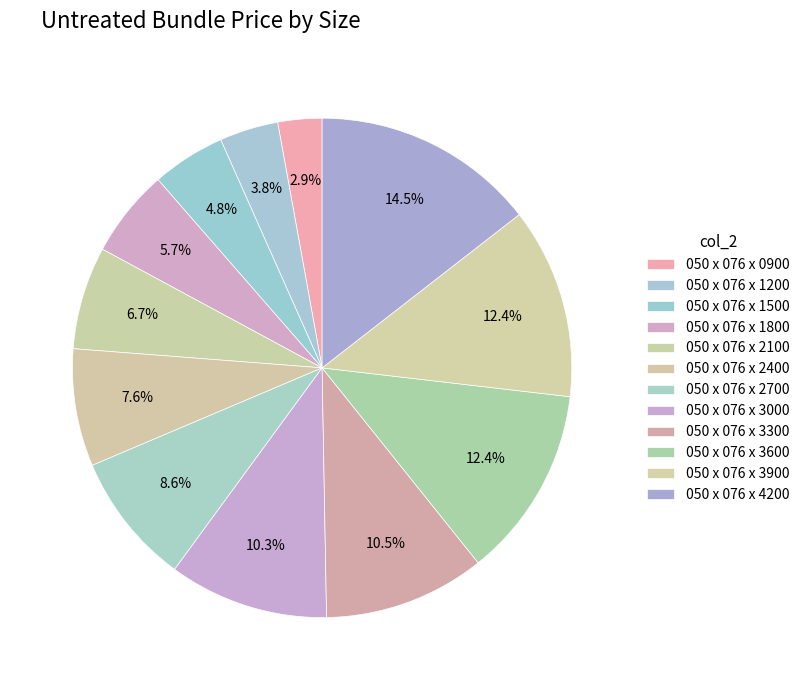

Count the number of slices in the pie.

12